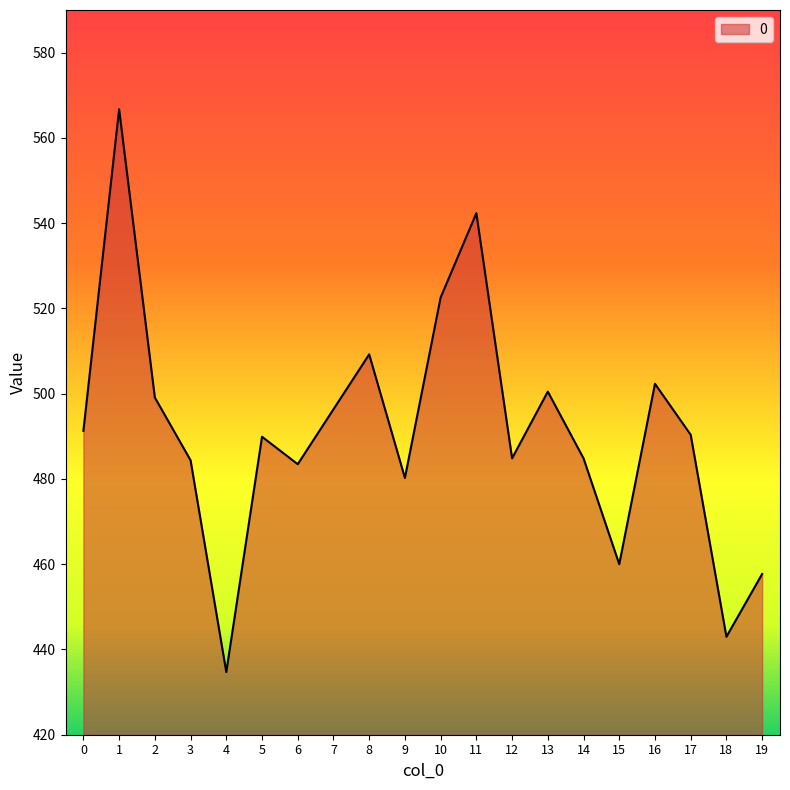

What is the difference between the values at 19 and 9?

22.5